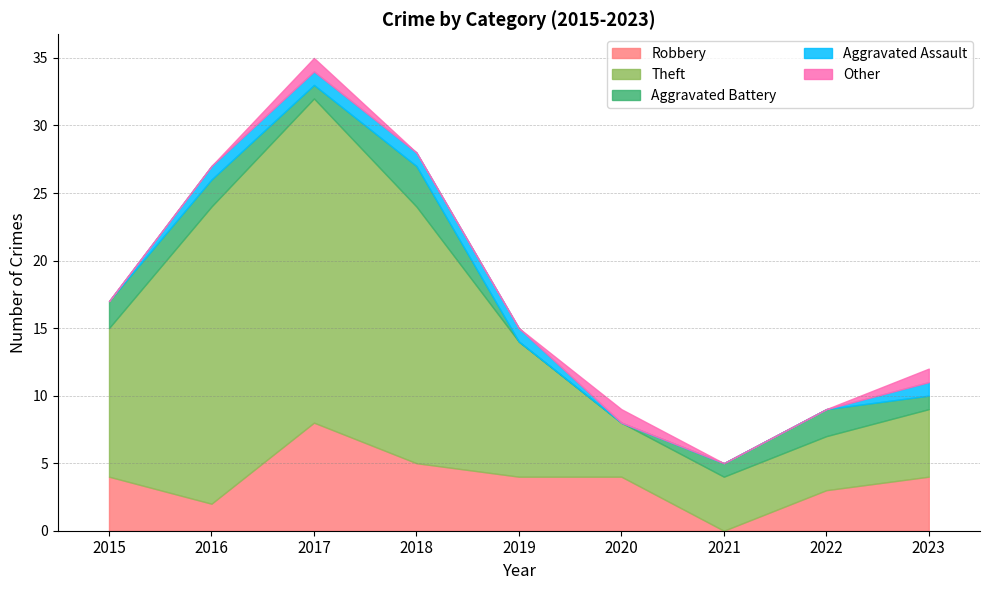

Reading left to right, transcribe all the data shown in this chart.

Robbery: 4	2	8	5	4	4	0	3	4
Theft: 11	22	24	19	10	4	4	4	5
Aggravated Battery: 2	2	1	3	0	0	1	2	1
Aggravated Assault: 0	1	1	1	1	0	0	0	1
Other: 0	0	1	0	0	1	0	0	1